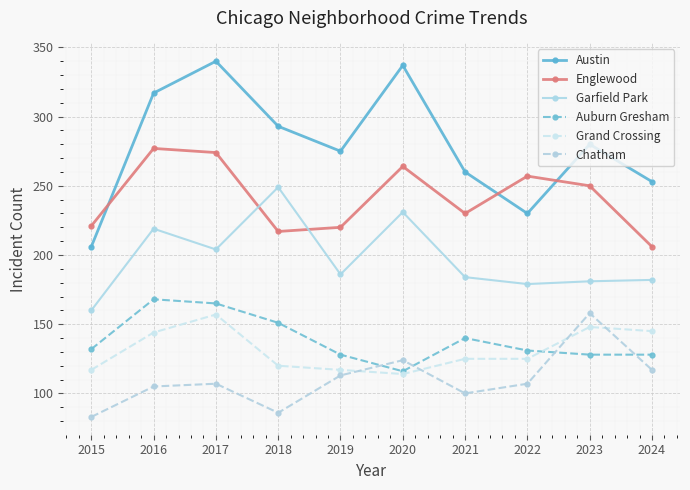

Rank the series by their maximum value, from lowest to highest.

Grand Crossing, Chatham, Auburn Gresham, Garfield Park, Englewood, Austin